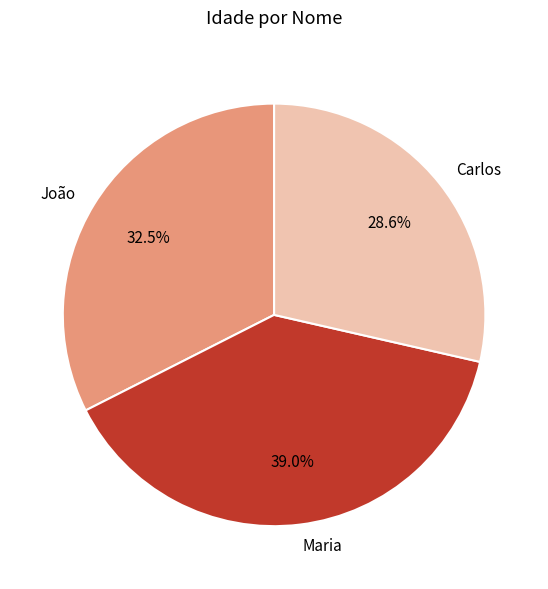

How many slices are in this pie chart?

3